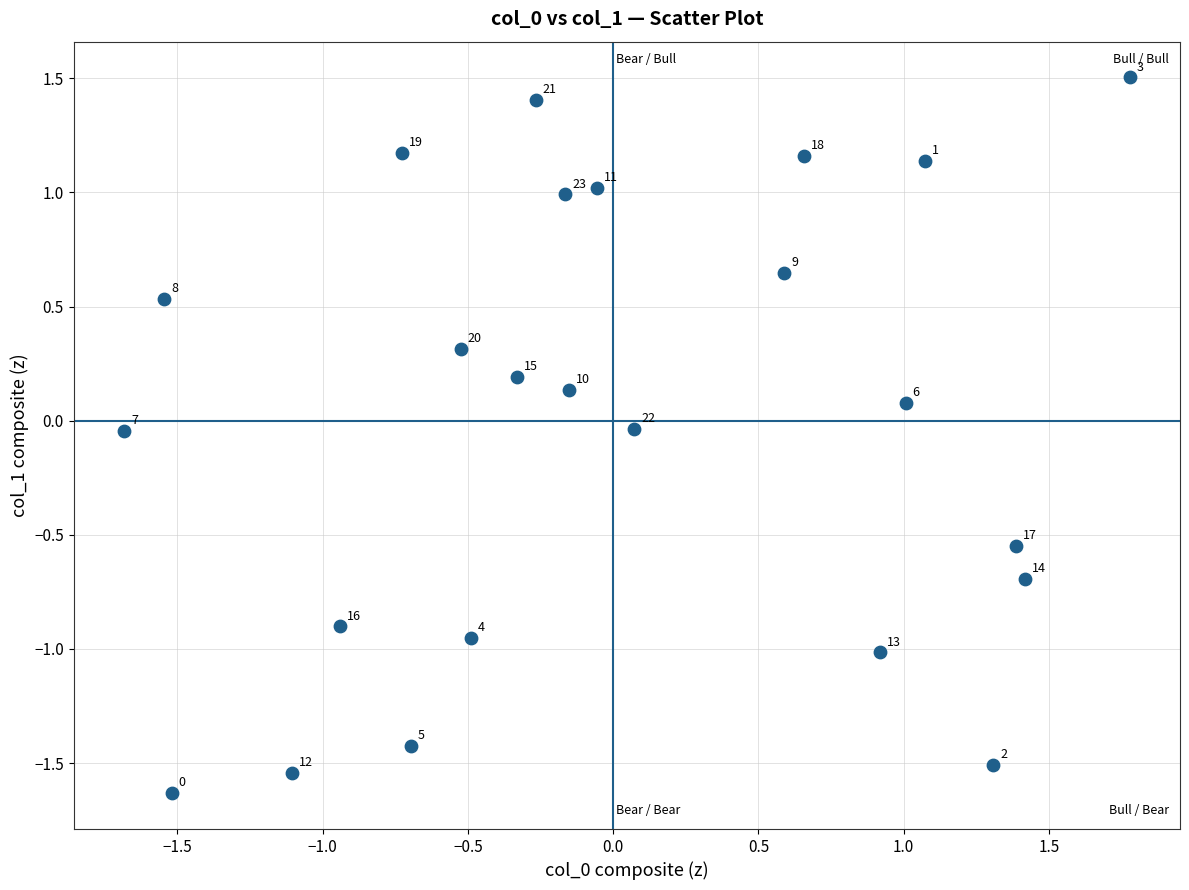

What is the range of Y values (max minus min)?

3.1